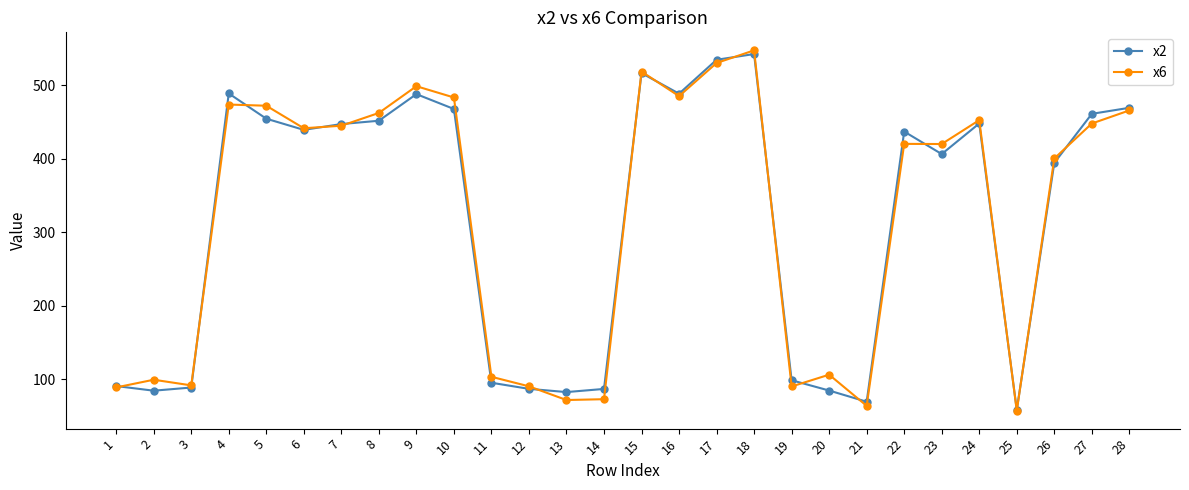

How many lines are shown in the chart?

2